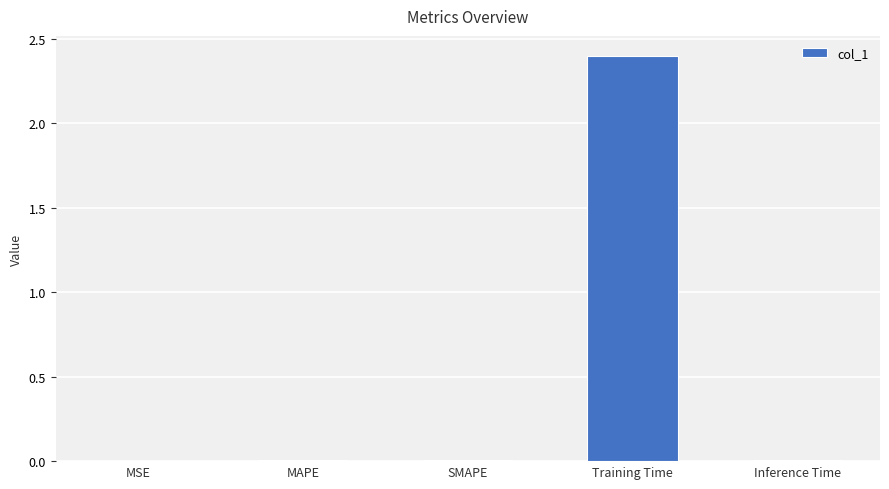

Does the chart contain stacked bars?

No